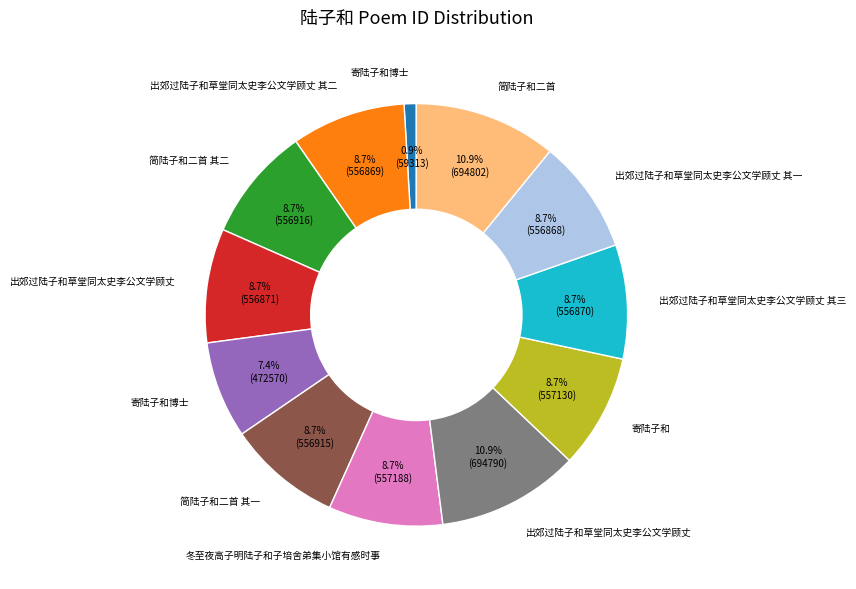

Is there any slice that represents more than half of the pie?

No